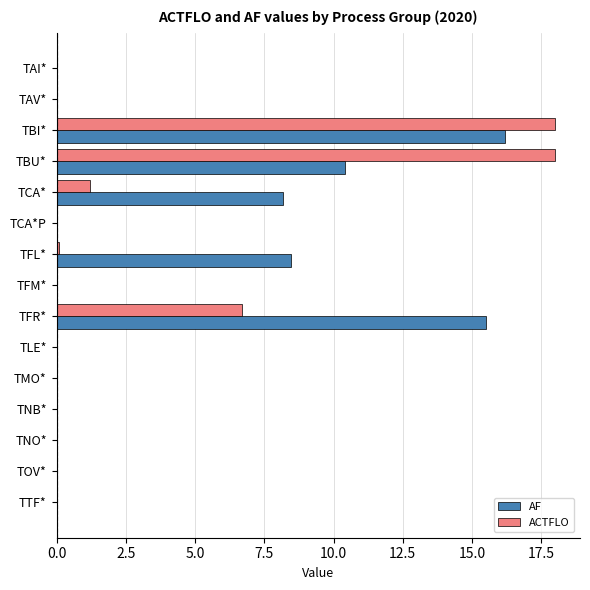

Which series has the largest total across all categories?

AF